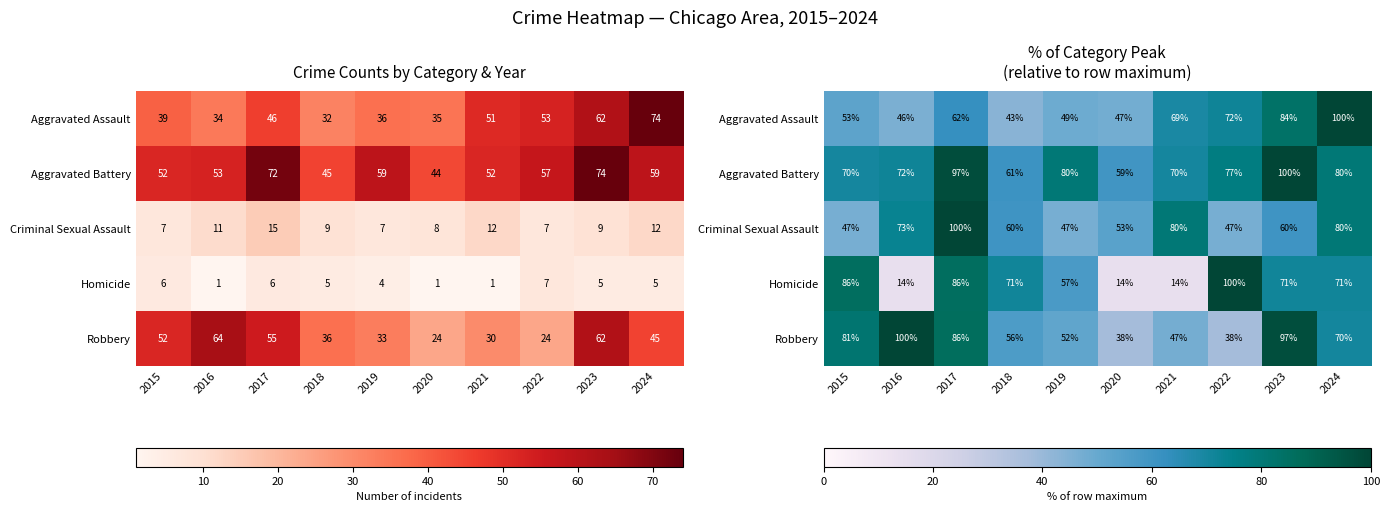

What is the total value across all series at 2018?

291.7